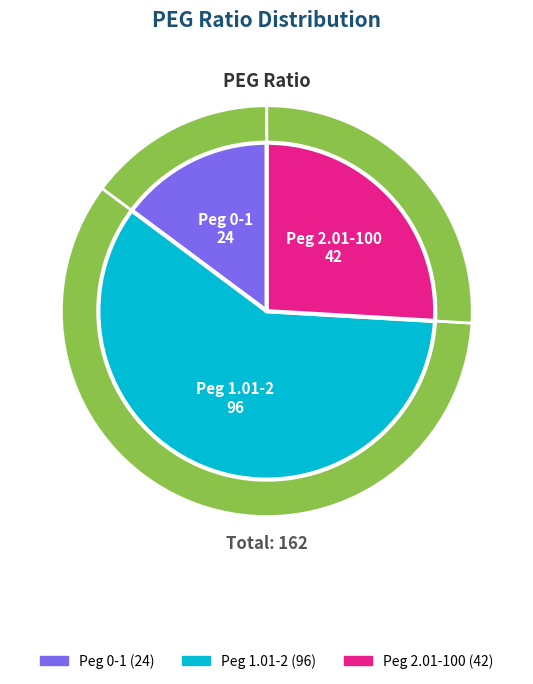

Is it true that Peg 1.01-2 is 59% of the pie?

True